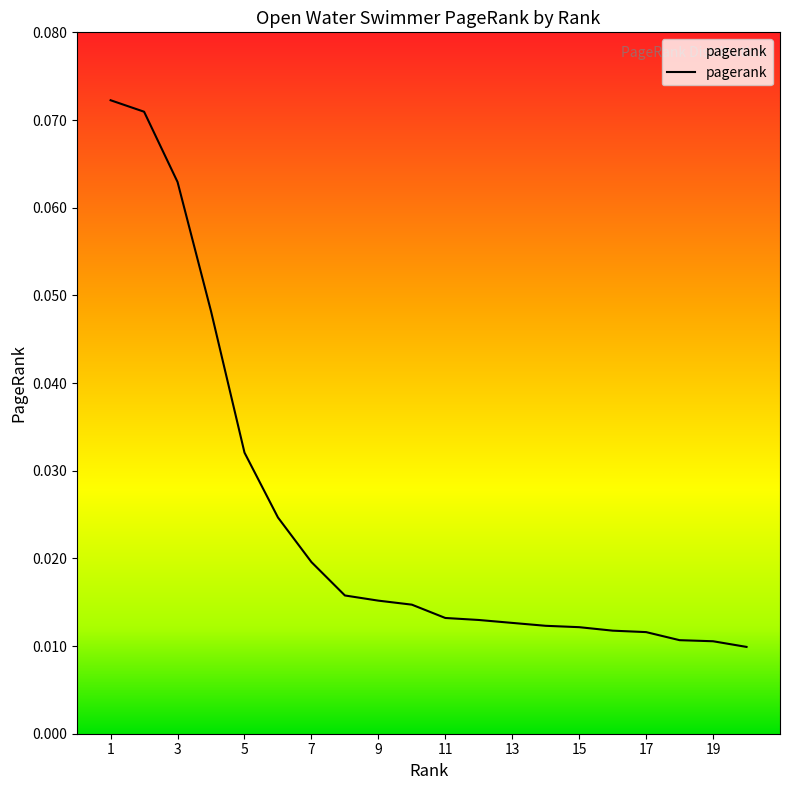

At which label is the value closest to 0?

20